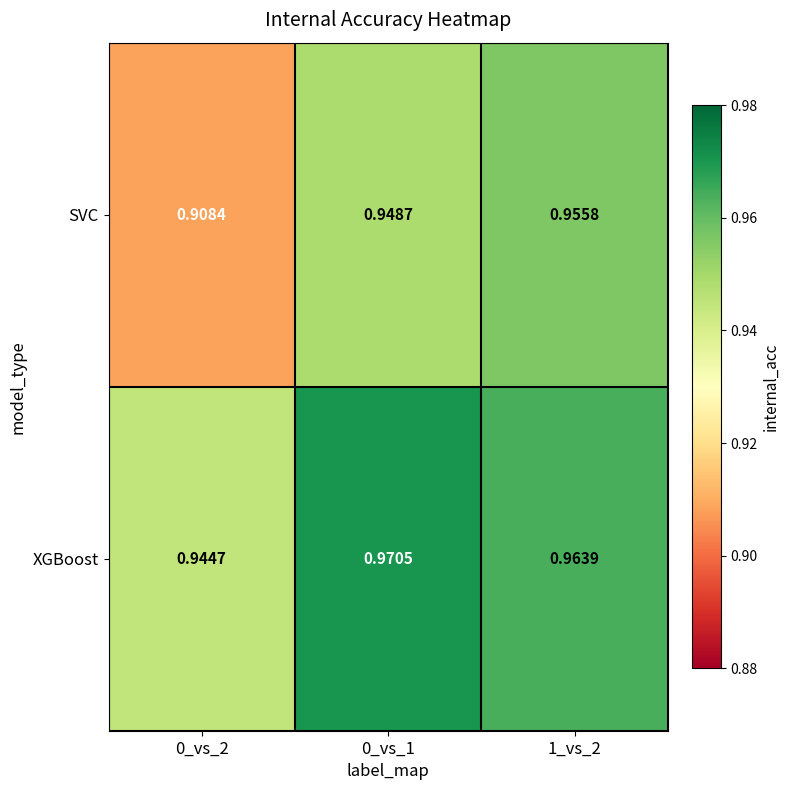

Which series has the largest total across all categories?

XGBoost